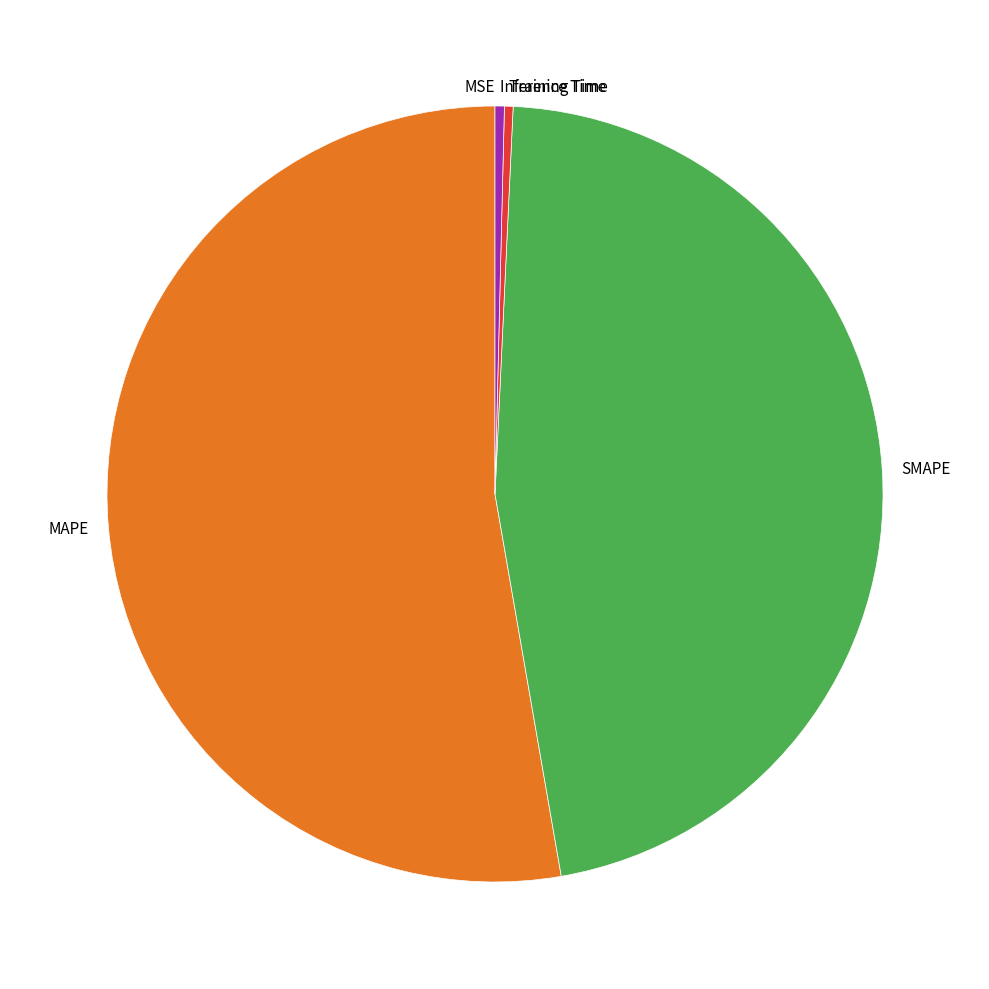

Is the sum of MAPE and SMAPE greater than half?

Yes